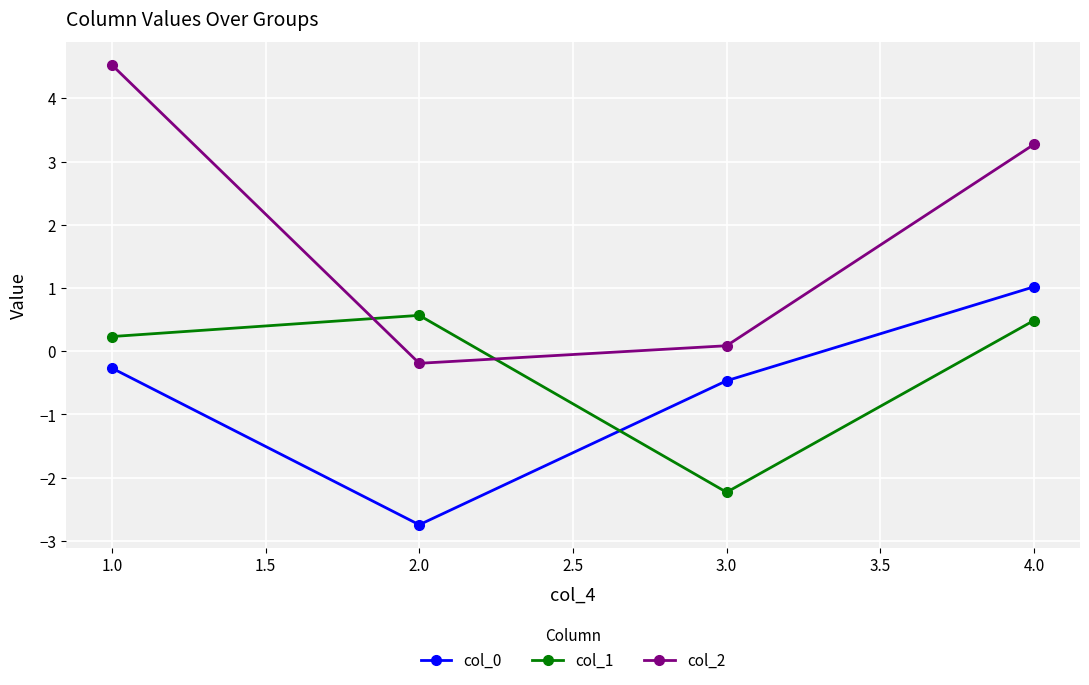

After their last crossing, which series has the higher values: col_0 or col_1?

col_0